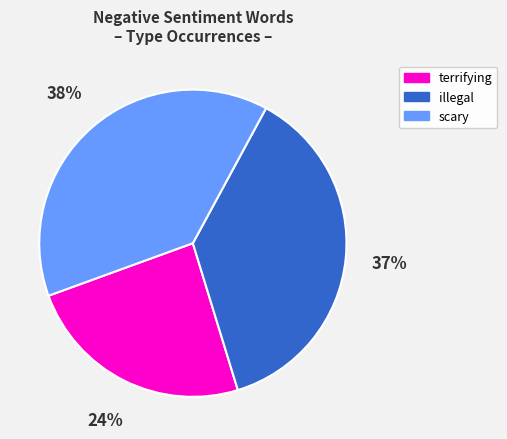

Between illegal and scary, which is larger?

scary